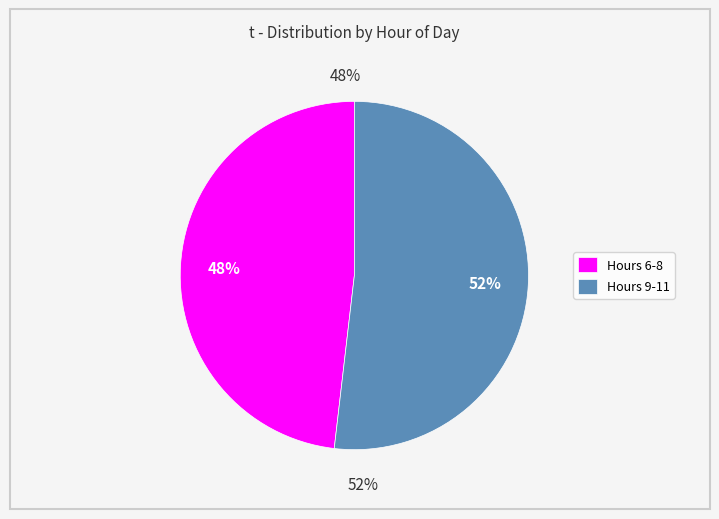

Between 7 and 7, which is larger?

7